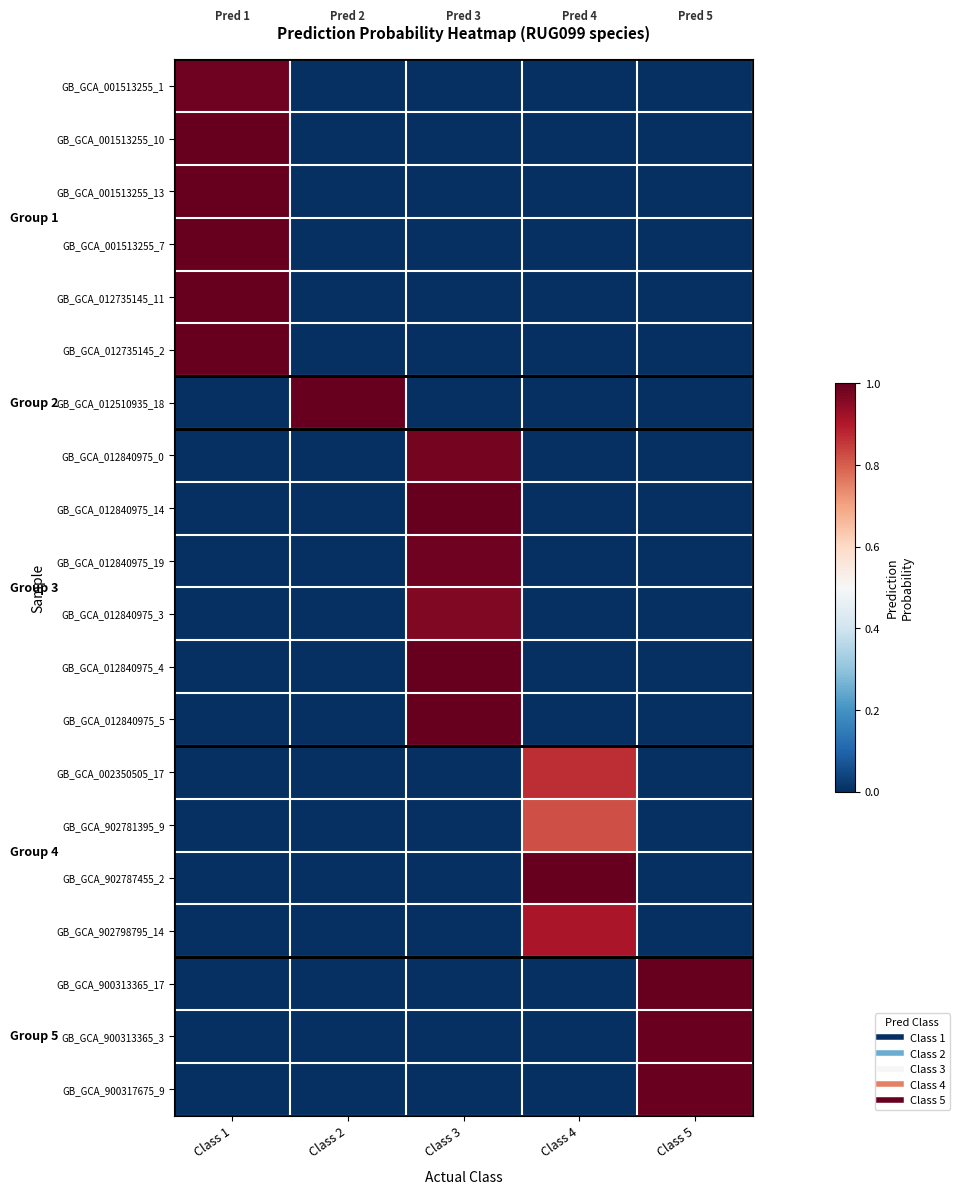

Reading left to right, transcribe all the data shown in this chart.

GB_GCA_001513255_1: Class 1=1.0	Class 2=0.0	Class 3=0.0	Class 4=0.0	Class 5=0.0
GB_GCA_001513255_10: Class 1=1.0	Class 2=0.0	Class 3=0.0	Class 4=0.0	Class 5=0.0
GB_GCA_001513255_13: Class 1=1.0	Class 2=0.0	Class 3=0.0	Class 4=0.0	Class 5=0.0
GB_GCA_001513255_7: Class 1=1.0	Class 2=0.0	Class 3=0.0	Class 4=0.0	Class 5=0.0
GB_GCA_012735145_11: Class 1=1.0	Class 2=0.0	Class 3=0.0	Class 4=0.0	Class 5=0.0
GB_GCA_012735145_2: Class 1=1.0	Class 2=0.0	Class 3=0.0	Class 4=0.0	Class 5=0.0
GB_GCA_012510935_18: Class 1=0.0	Class 2=1.0	Class 3=0.0	Class 4=0.0	Class 5=0.0
GB_GCA_012840975_0: Class 1=0.0	Class 2=0.0	Class 3=1.0	Class 4=0.0	Class 5=0.0
GB_GCA_012840975_14: Class 1=0.0	Class 2=0.0	Class 3=1.0	Class 4=0.0	Class 5=0.0
GB_GCA_012840975_19: Class 1=0.0	Class 2=0.0	Class 3=1.0	Class 4=0.0	Class 5=0.0
GB_GCA_012840975_3: Class 1=0.0	Class 2=0.0	Class 3=1.0	Class 4=0.0	Class 5=0.0
GB_GCA_012840975_4: Class 1=0.0	Class 2=0.0	Class 3=1.0	Class 4=0.0	Class 5=0.0
GB_GCA_012840975_5: Class 1=0.0	Class 2=0.0	Class 3=1.0	Class 4=0.0	Class 5=0.0
GB_GCA_002350505_17: Class 1=0.0	Class 2=0.0	Class 3=0.0	Class 4=0.9	Class 5=0.0
GB_GCA_902781395_9: Class 1=0.0	Class 2=0.0	Class 3=0.0	Class 4=0.8	Class 5=0.0
GB_GCA_902787455_2: Class 1=0.0	Class 2=0.0	Class 3=0.0	Class 4=1.0	Class 5=0.0
GB_GCA_902798795_14: Class 1=0.0	Class 2=0.0	Class 3=0.0	Class 4=0.9	Class 5=0.0
GB_GCA_900313365_17: Class 1=0.0	Class 2=0.0	Class 3=0.0	Class 4=0.0	Class 5=1.0
GB_GCA_900313365_3: Class 1=0.0	Class 2=0.0	Class 3=0.0	Class 4=0.0	Class 5=1.0
GB_GCA_900317675_9: Class 1=0.0	Class 2=0.0	Class 3=0.0	Class 4=0.0	Class 5=1.0